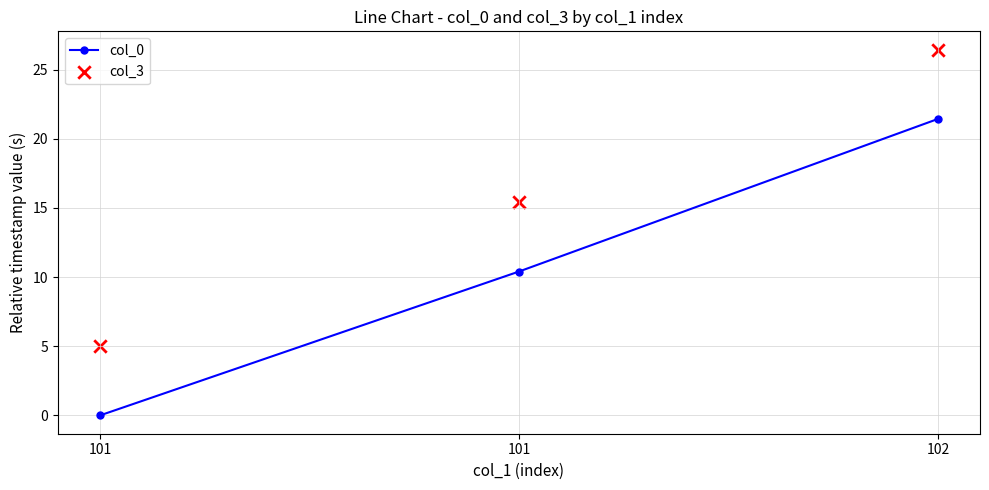

Which series has the largest total across all categories?

col_3